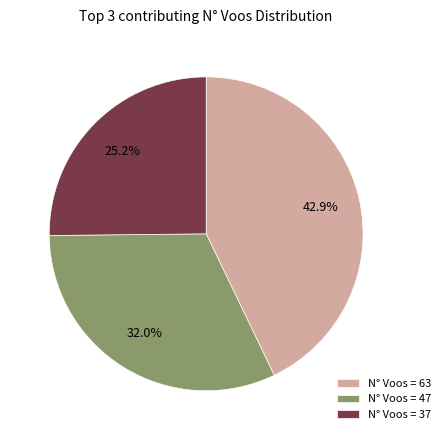

Is the sum of N° Voos = 47 and N° Voos = 37 greater than half?

Yes